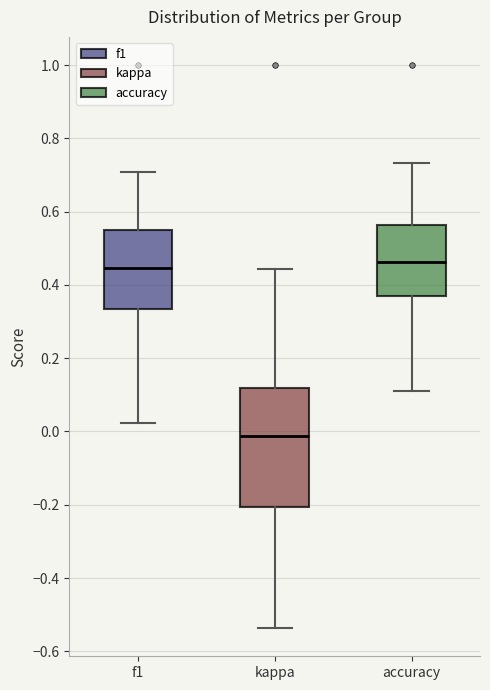

Which box has the lowest median line?

kappa